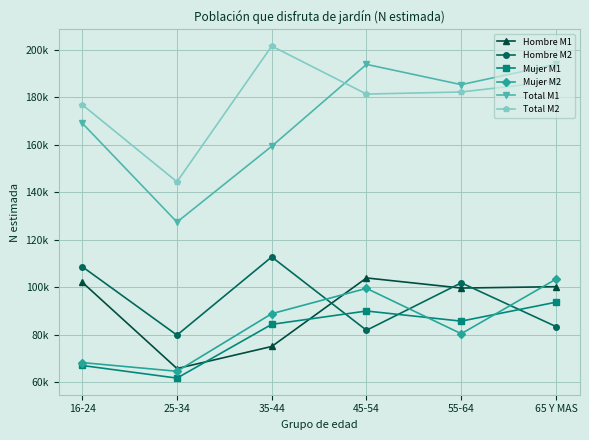

Between 25-34 and 45-54, which series saw the biggest shift?

Total M1